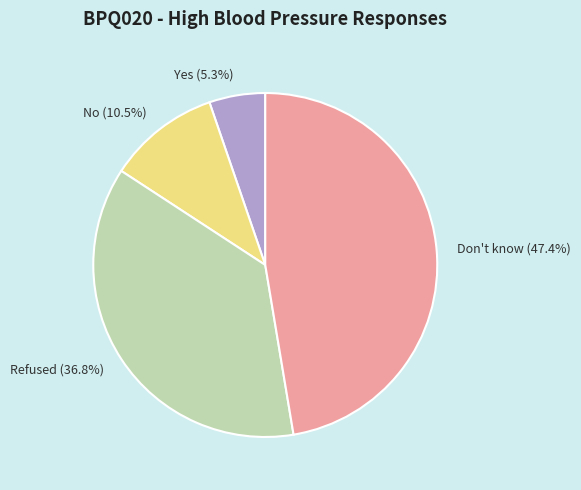

Rank the categories by value from lowest to highest.

Yes, No, Refused, Don't know